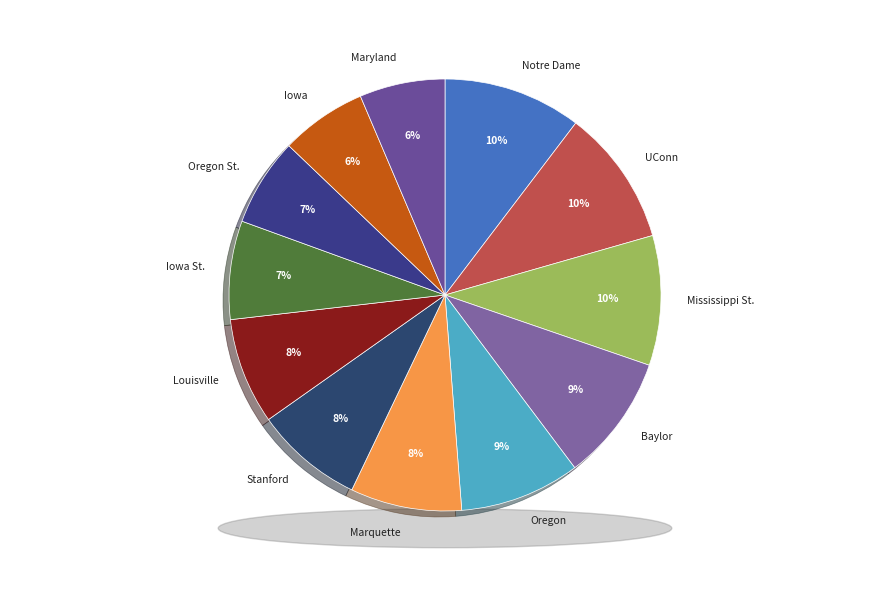

How many slices are in this pie chart?

12